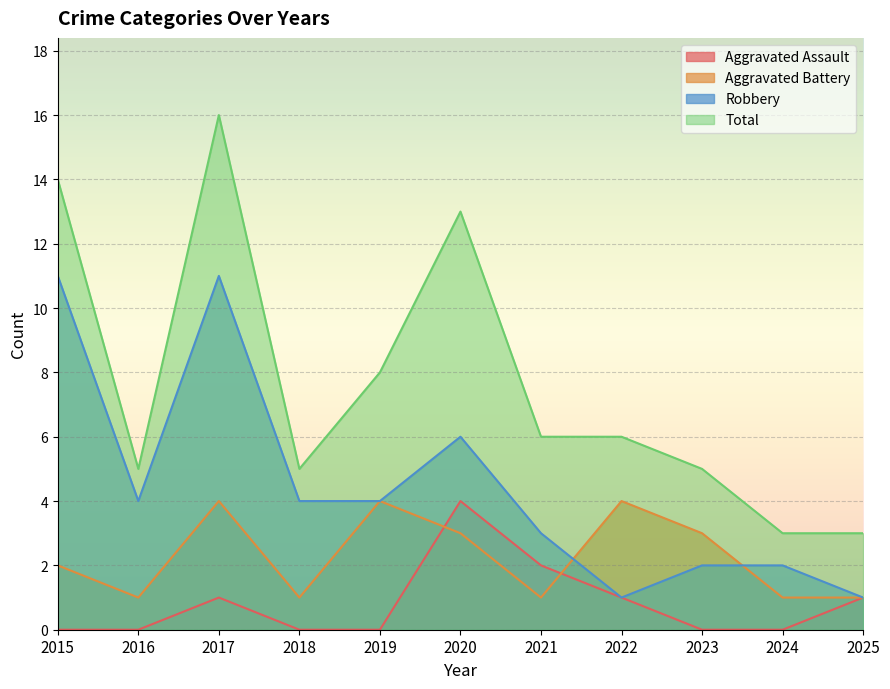

At which category is the sum across all series the highest?

2017